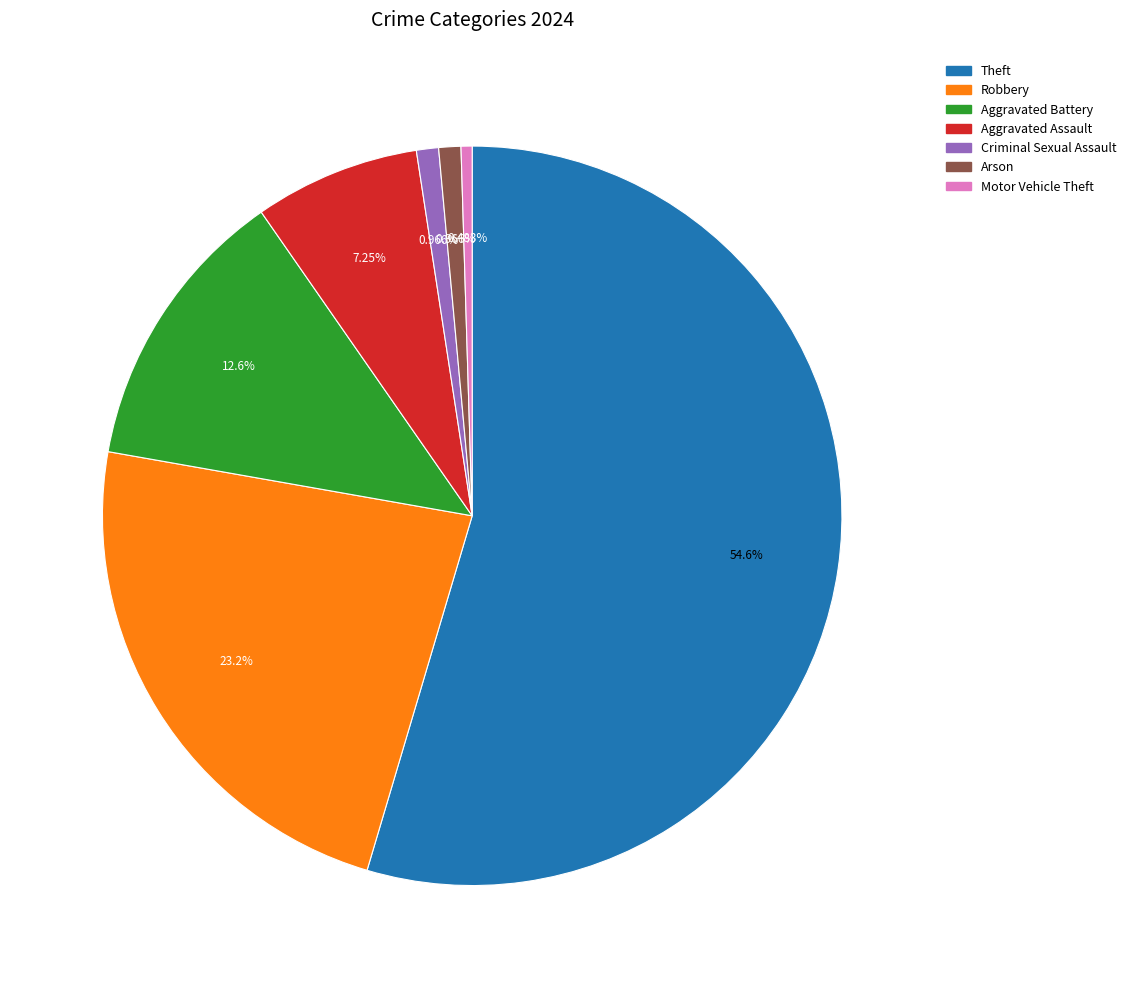

To the nearest percent, what is the average slice percentage?

14%